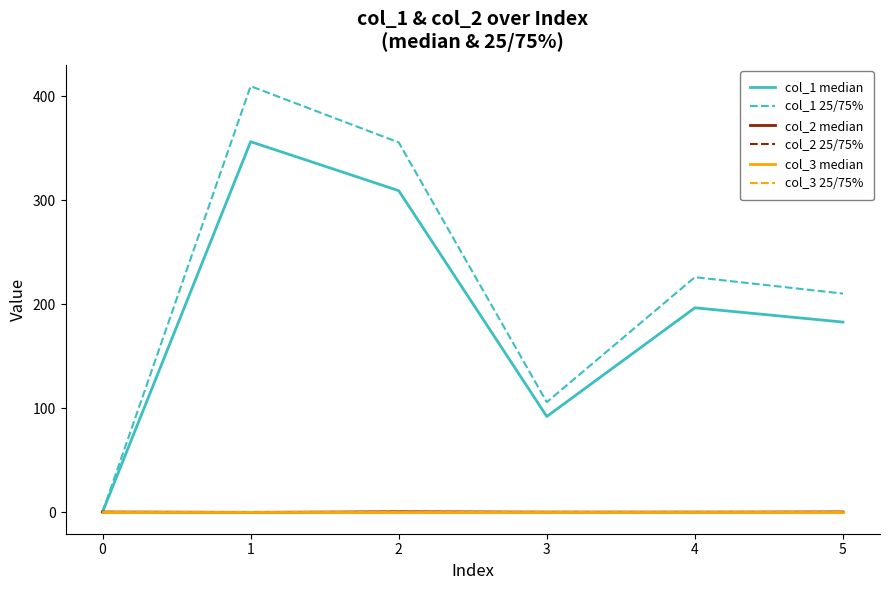

List the series in order of their peak value, highest first.

col_1 25/75%, col_1 median, col_2 25/75%, col_2 median, col_3 median, col_3 25/75%